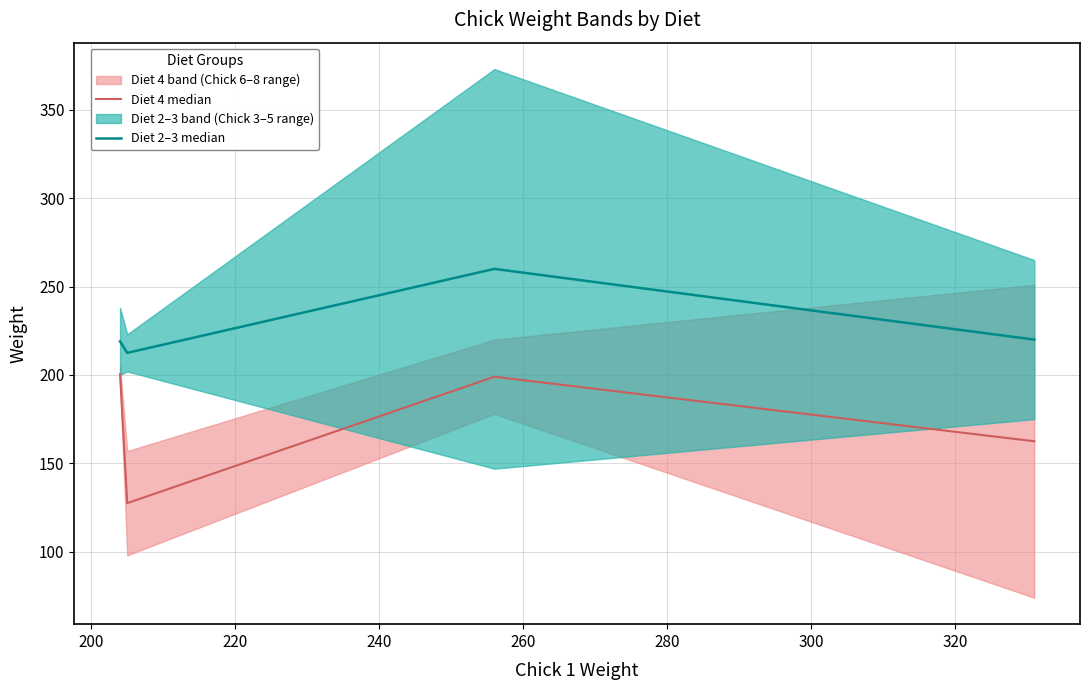

How many lines are shown in the chart?

2